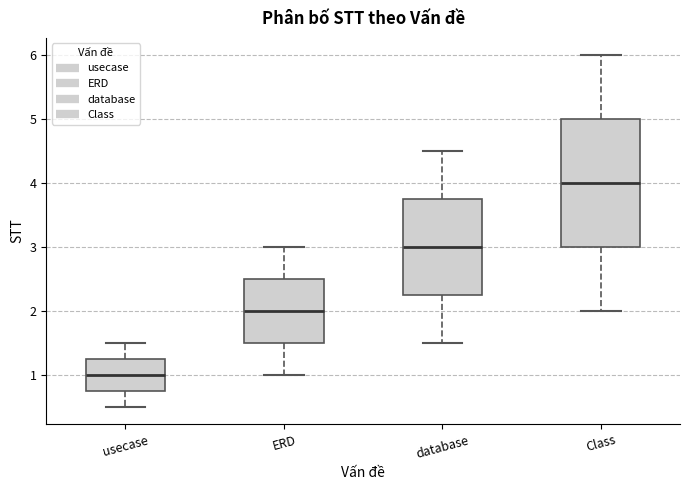

Where does the lower whisker of the box for usecase end on the y-axis? The values are not printed on the chart, so give them approximately, as read against the axis.

0.5